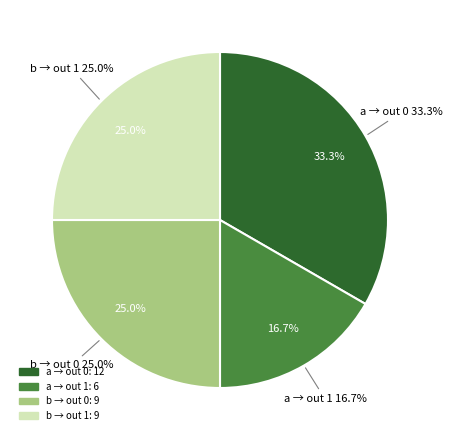

What percentage is the output 0 (input a) slice, to the nearest percent?

33%